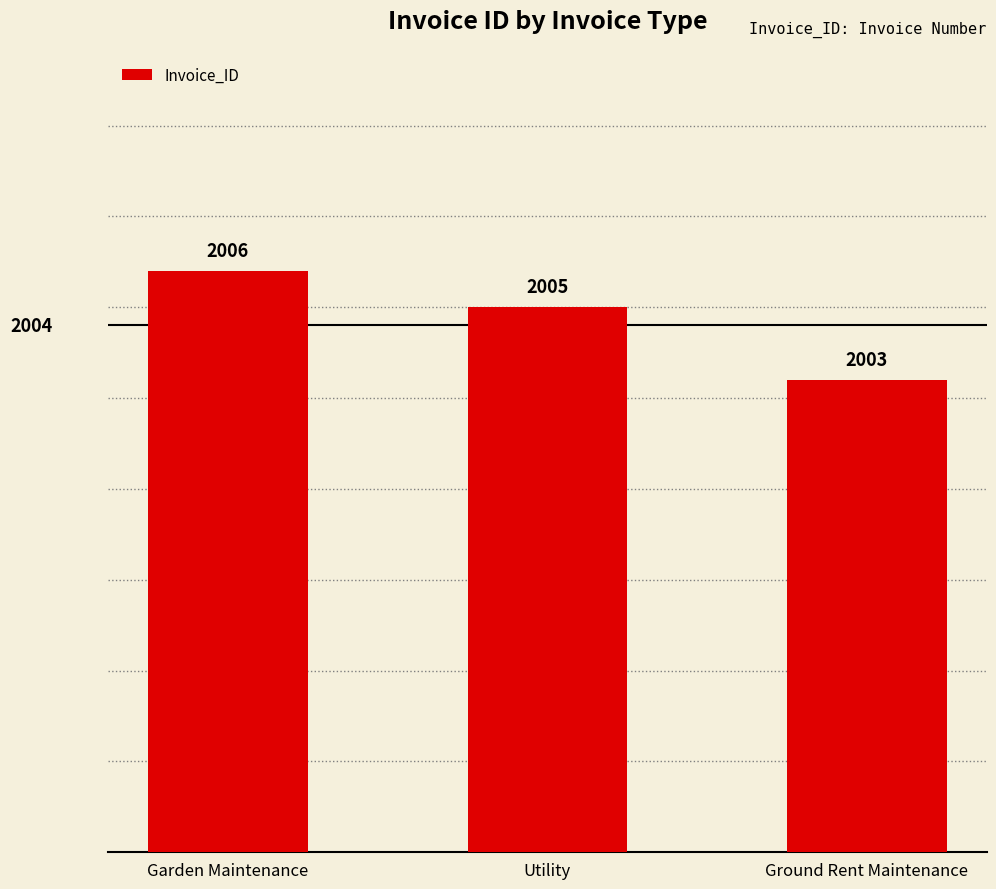

Which has a higher value, Utility or Ground Rent Maintenance?

Utility